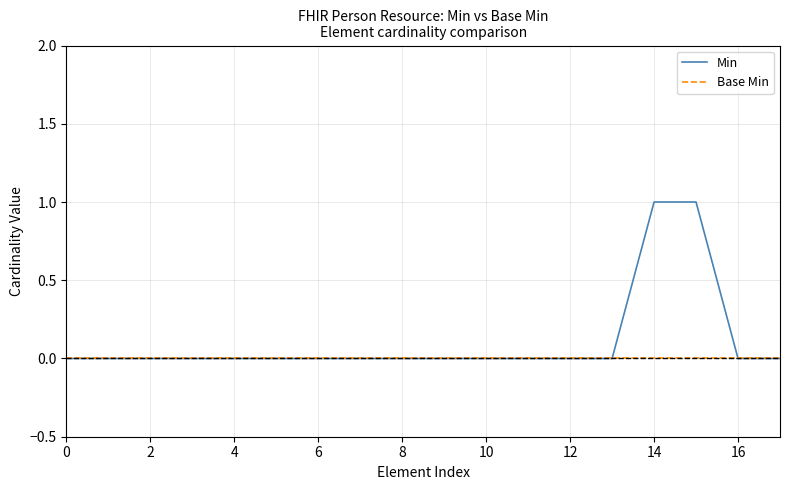

Rank the series by their maximum value, from lowest to highest.

Base Min, Min